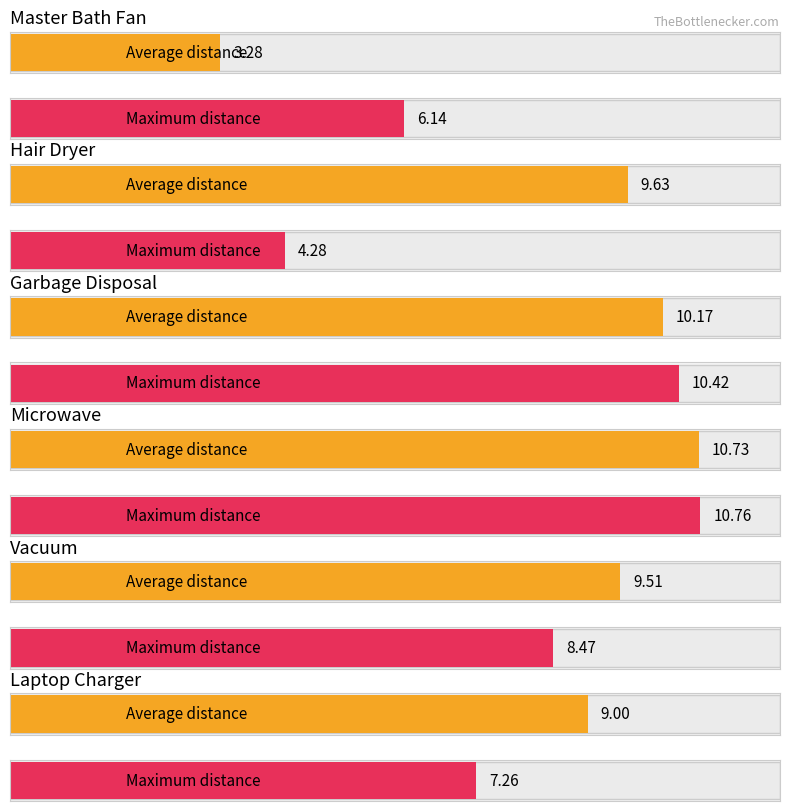

What is the difference between the Vacuum values at Master Bath Fan and Garbage Disposal?

1.1